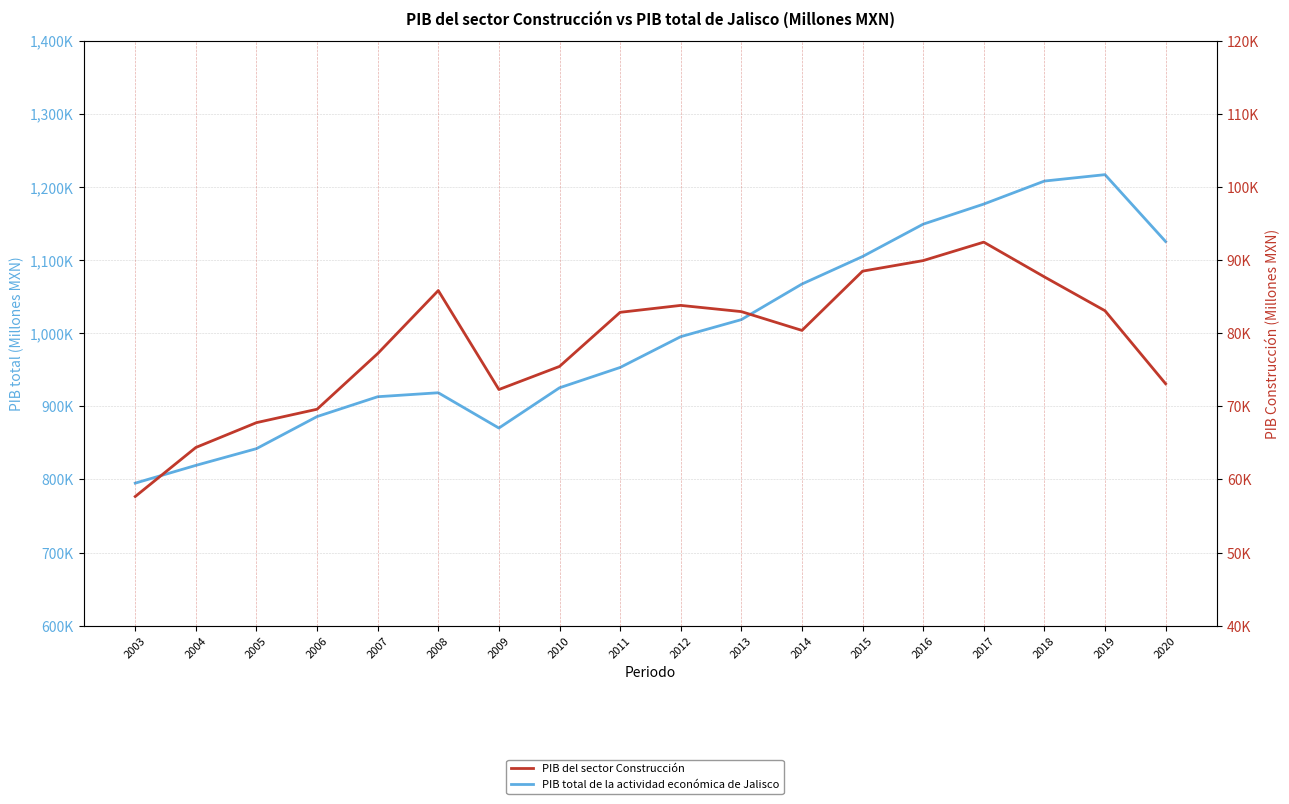

What is the total value across all series at 2008?

1004408.6